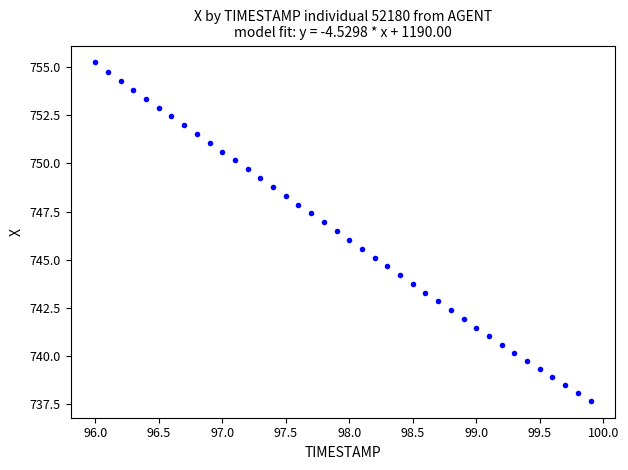

What is the range of X values (max minus min)?

3.9